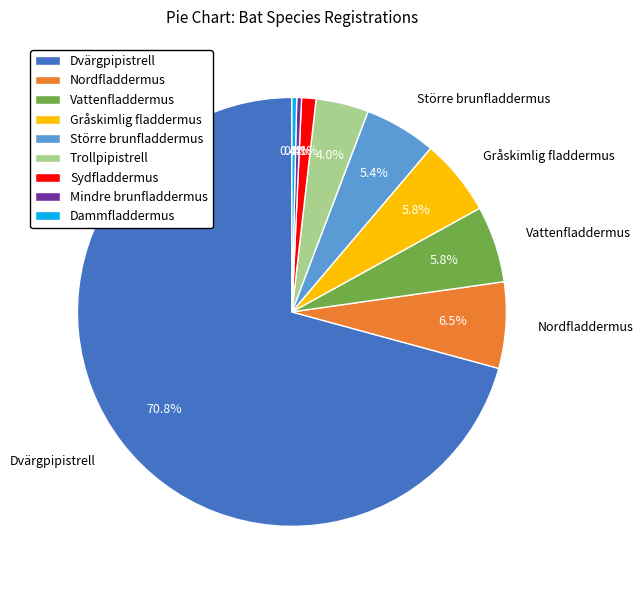

Does any single category account for the majority?

Yes